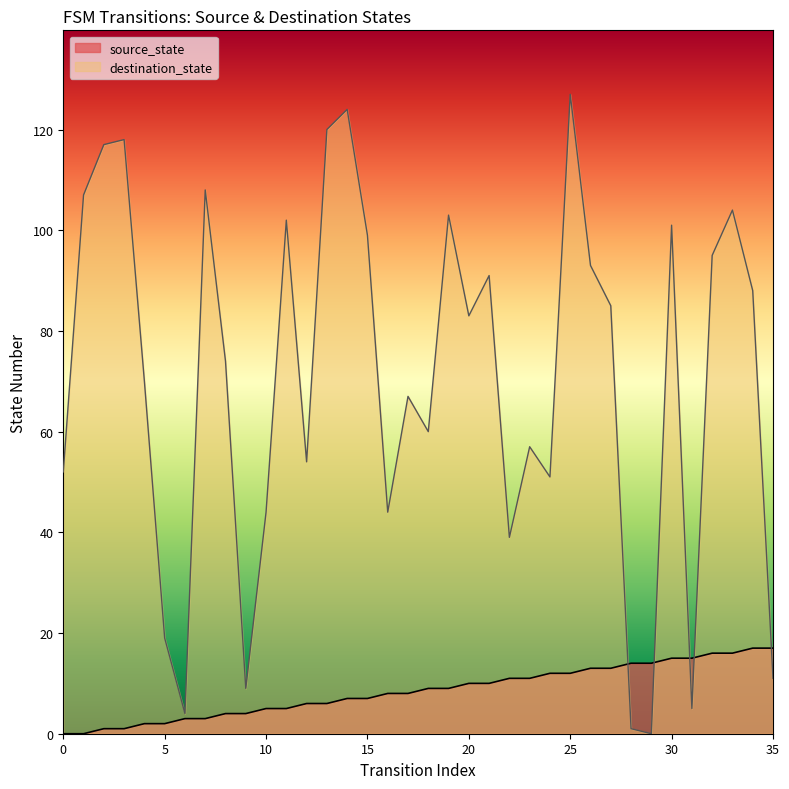

At 0, list the series in order from smallest to largest.

source_state, destination_state